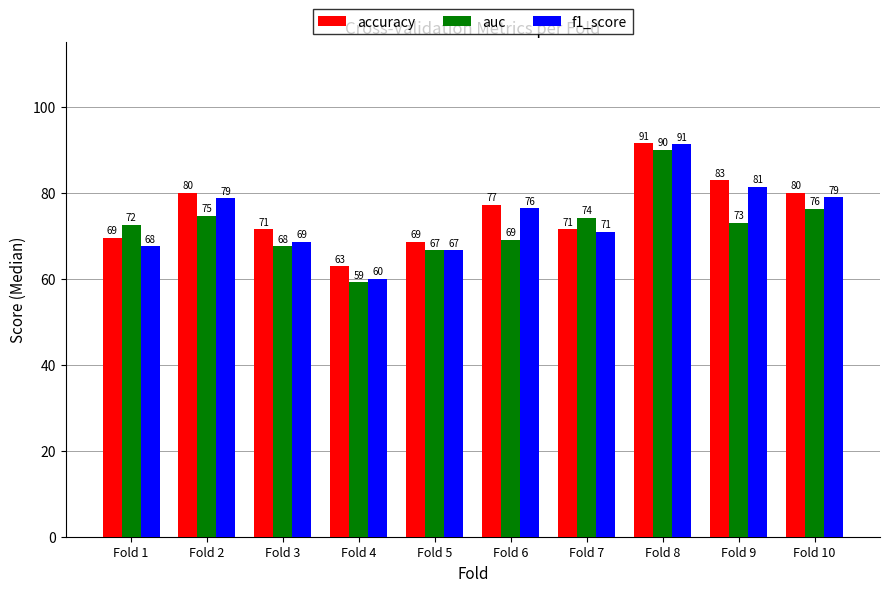

At Fold 9, list the series in order from smallest to largest.

auc, f1_score, accuracy